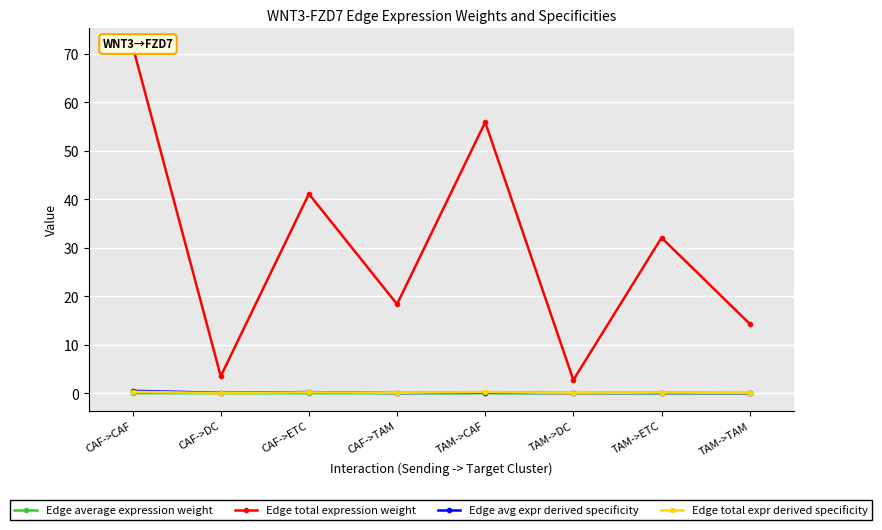

The Edge average expression weight series shows 0.0 at CAF->CAF. True or false?

False